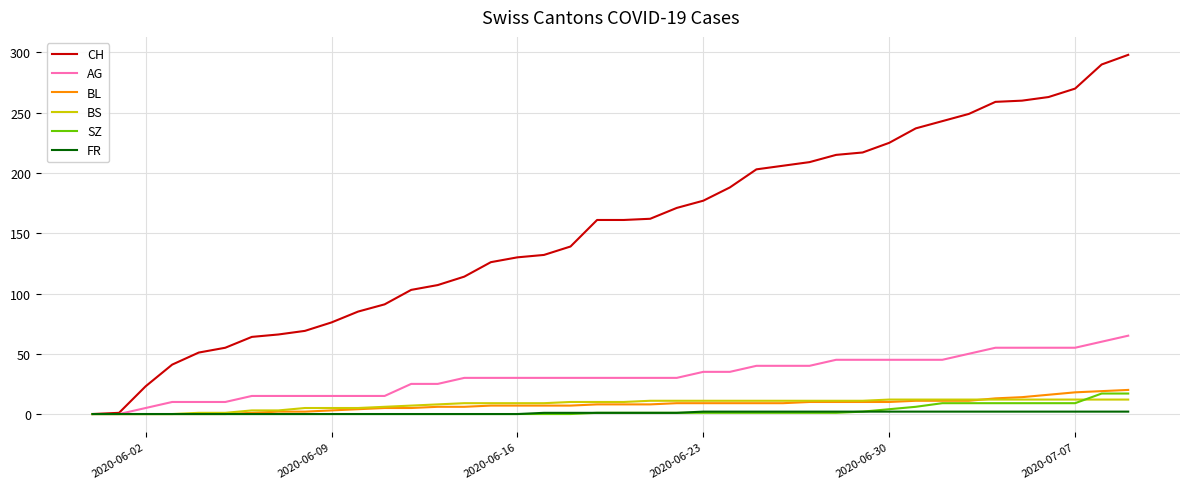

Which series has the widest spread of values?

CH